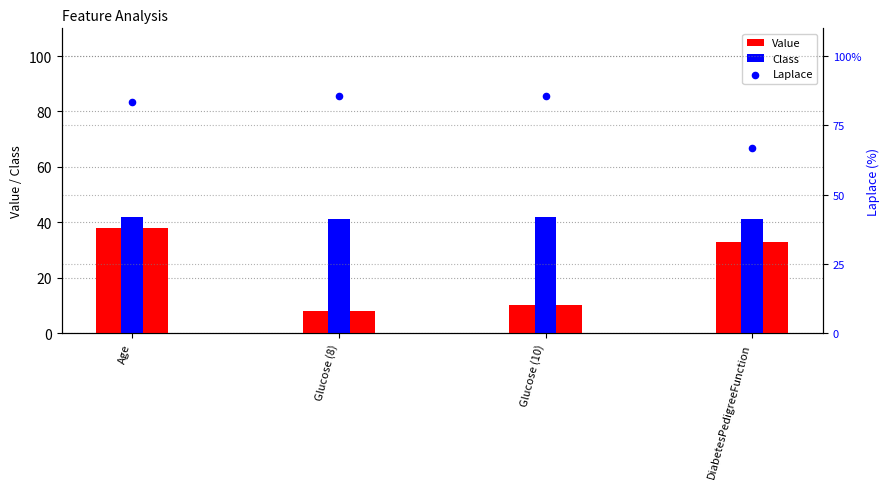

What are all the series names shown in the legend?

Value, Class, Laplace